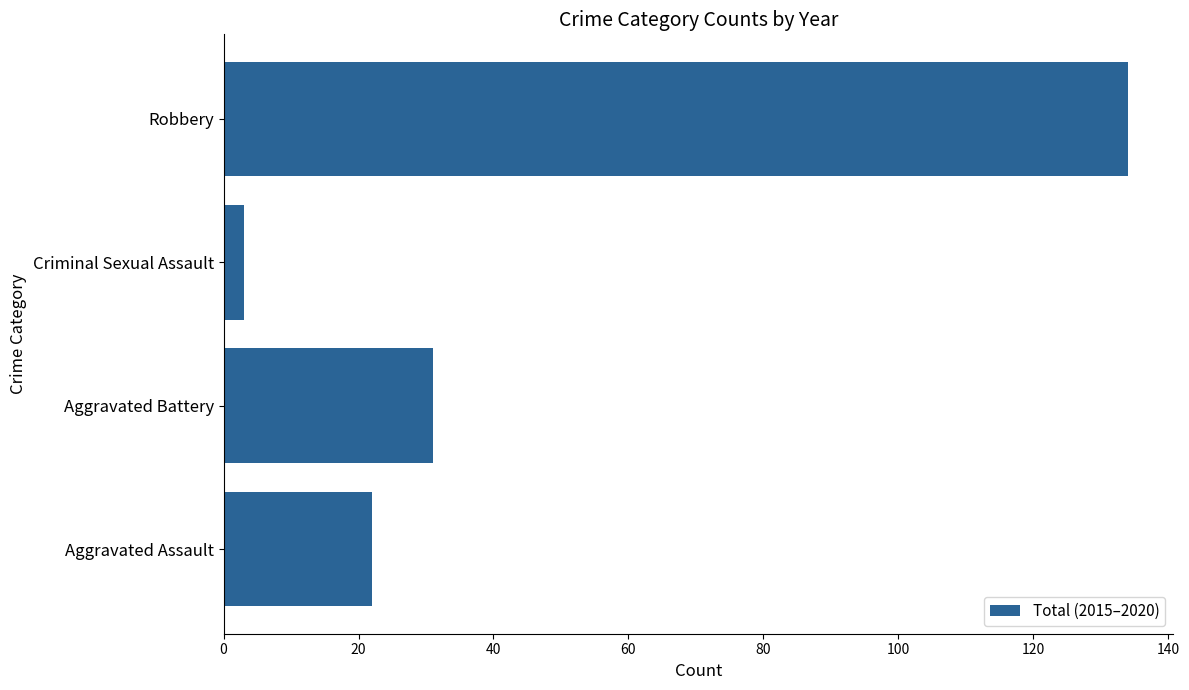

What is the change in value from Aggravated Battery to Robbery?

+103